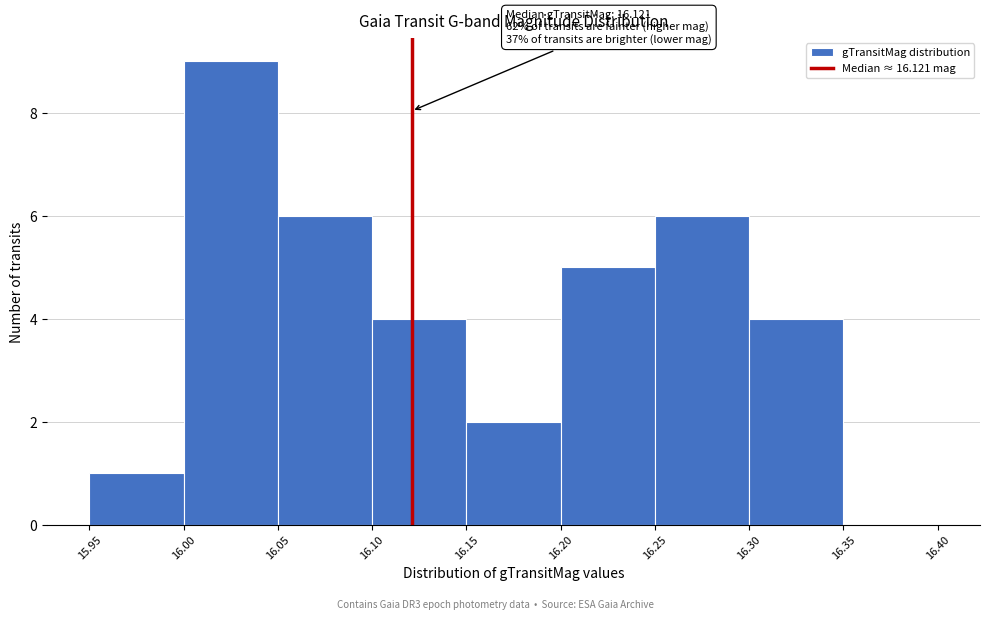

Over which range of the x-axis is the bar tallest?

16.00 to 16.05